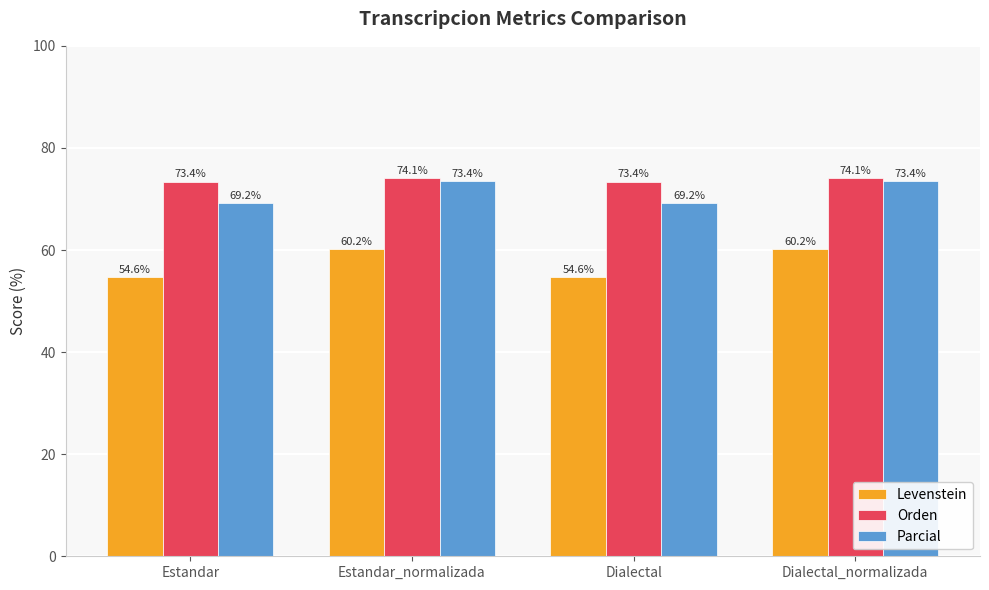

How many values in the Parcial series are below 73?

2